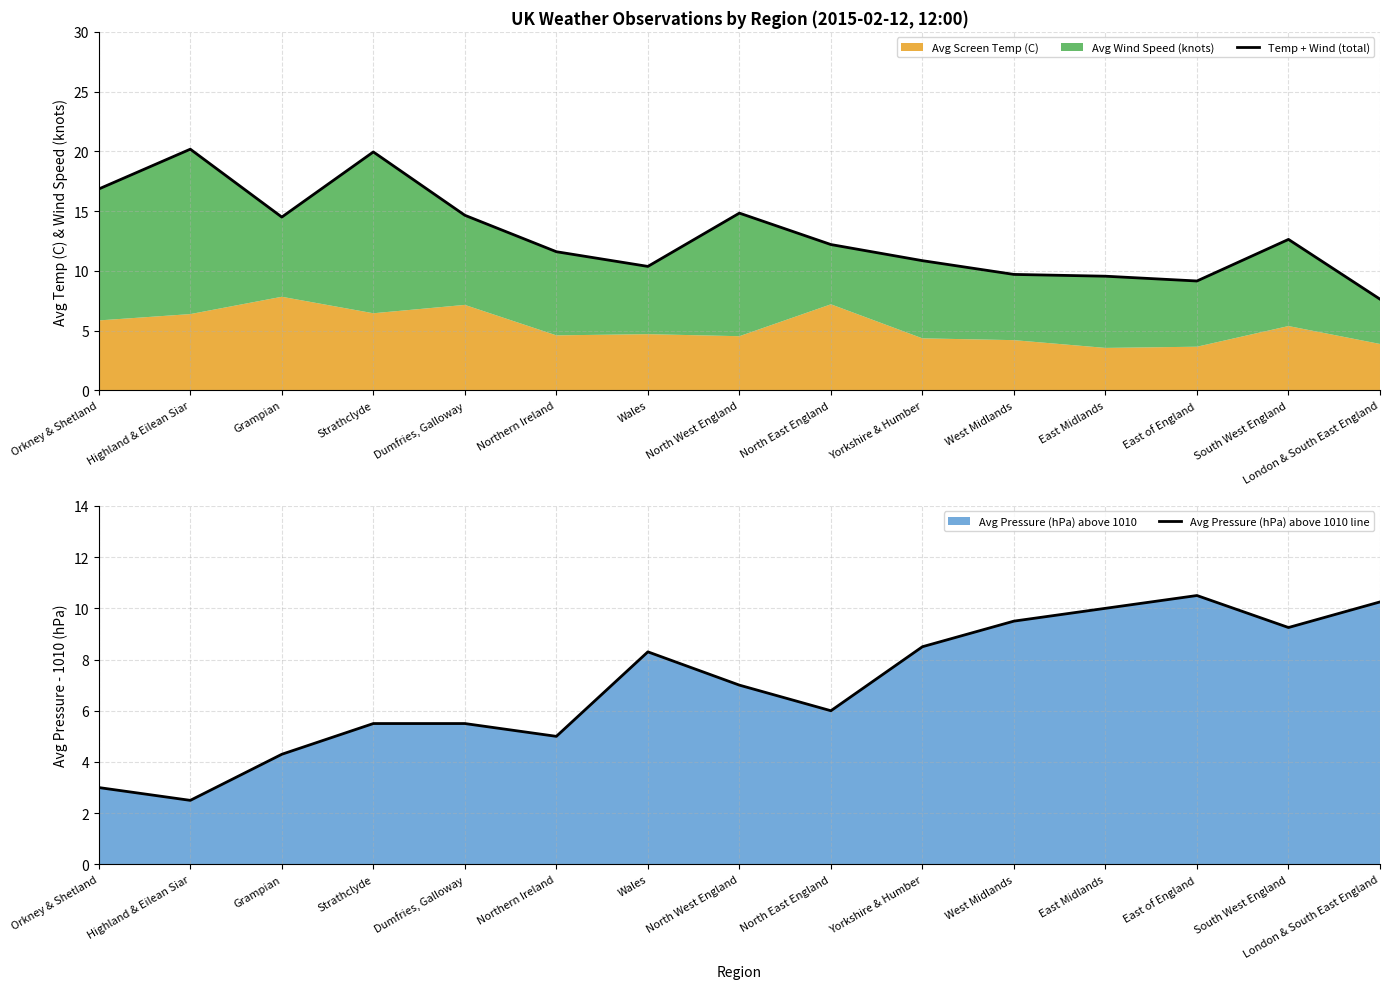

At which label is Avg Pressure (hPa) above 1010 line closest to 6?

North East England